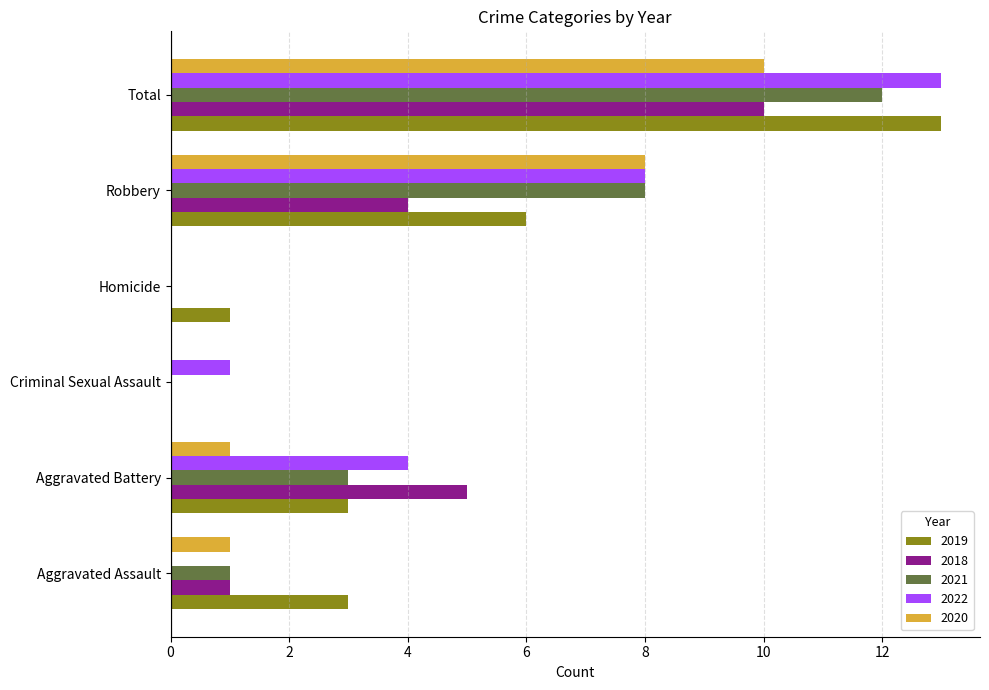

What is the sum of all 2019 values?

26